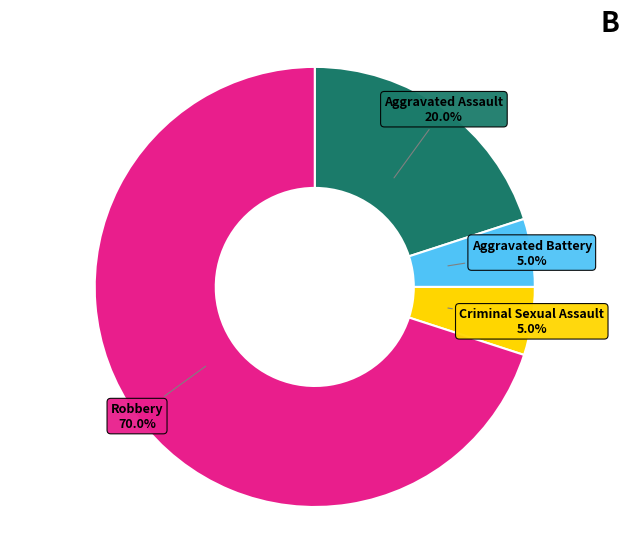

What portion of the pie excludes Aggravated Assault?

80.0%